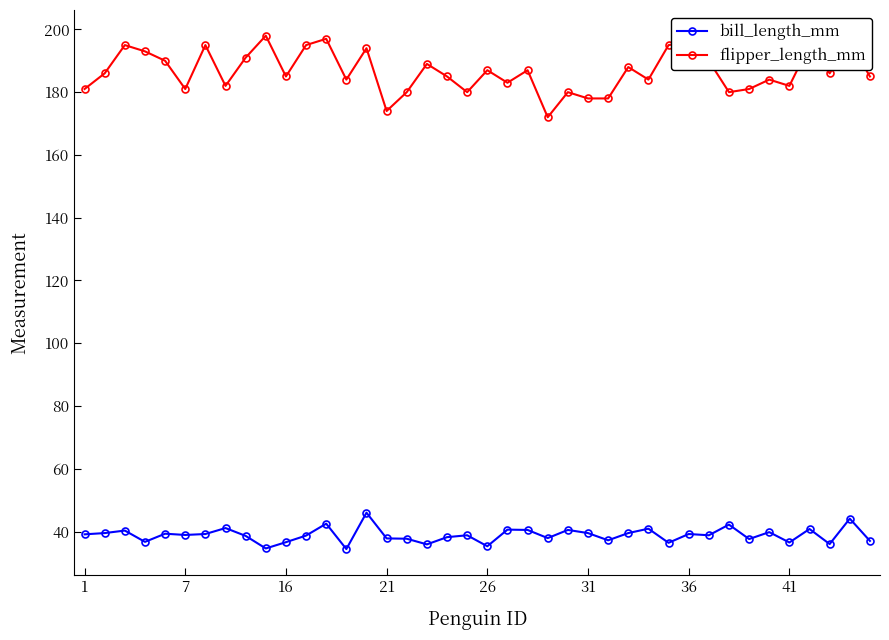

True or false: bill_length_mm and flipper_length_mm cross at least once.

False